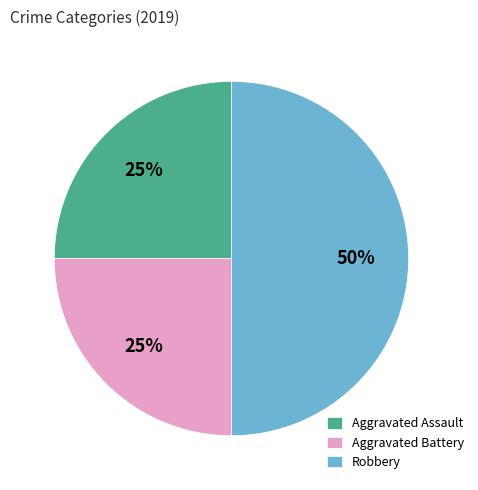

To the nearest percent, what is the combined percentage of Aggravated Assault and Aggravated Battery?

50%